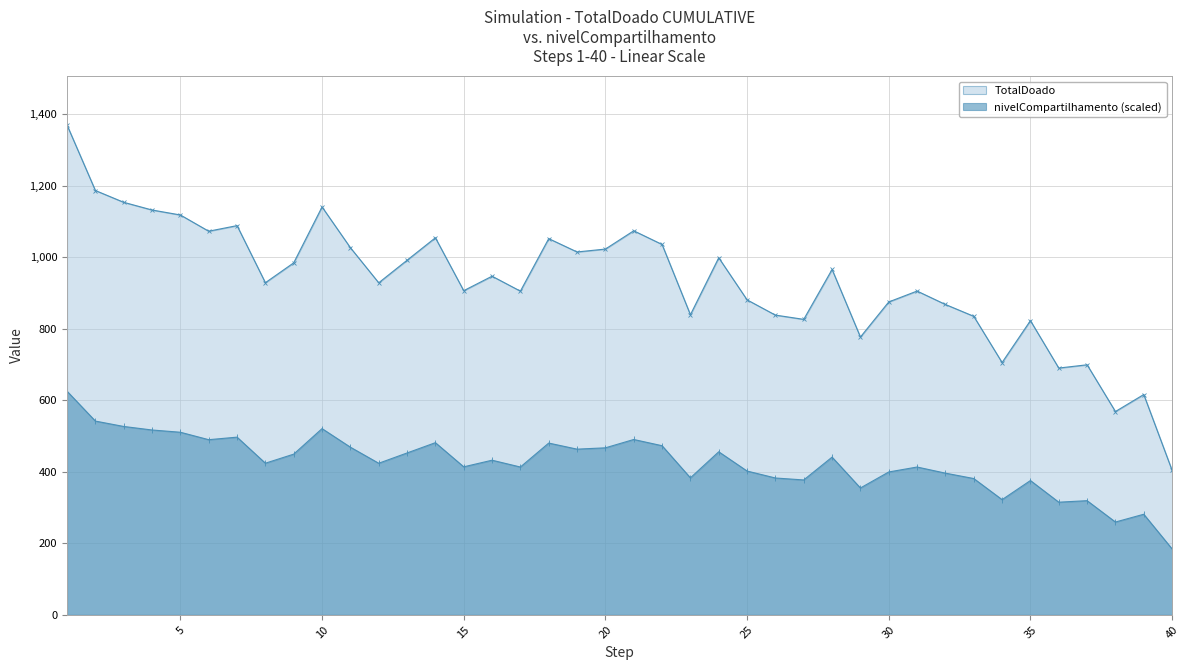

True or false: nivelCompartilhamento and TotalDoado cross at least once.

False